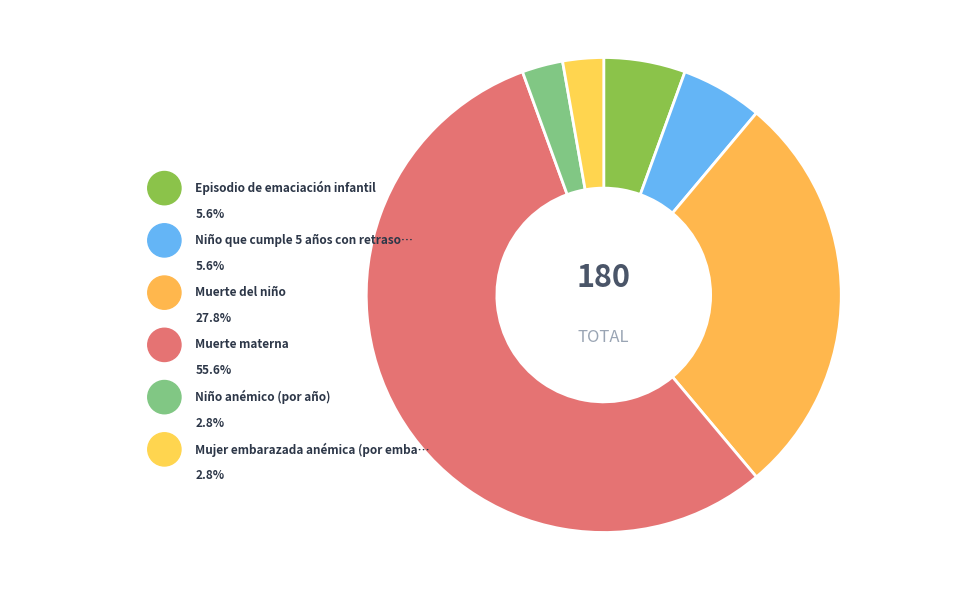

Is there a majority slice in this chart?

Yes